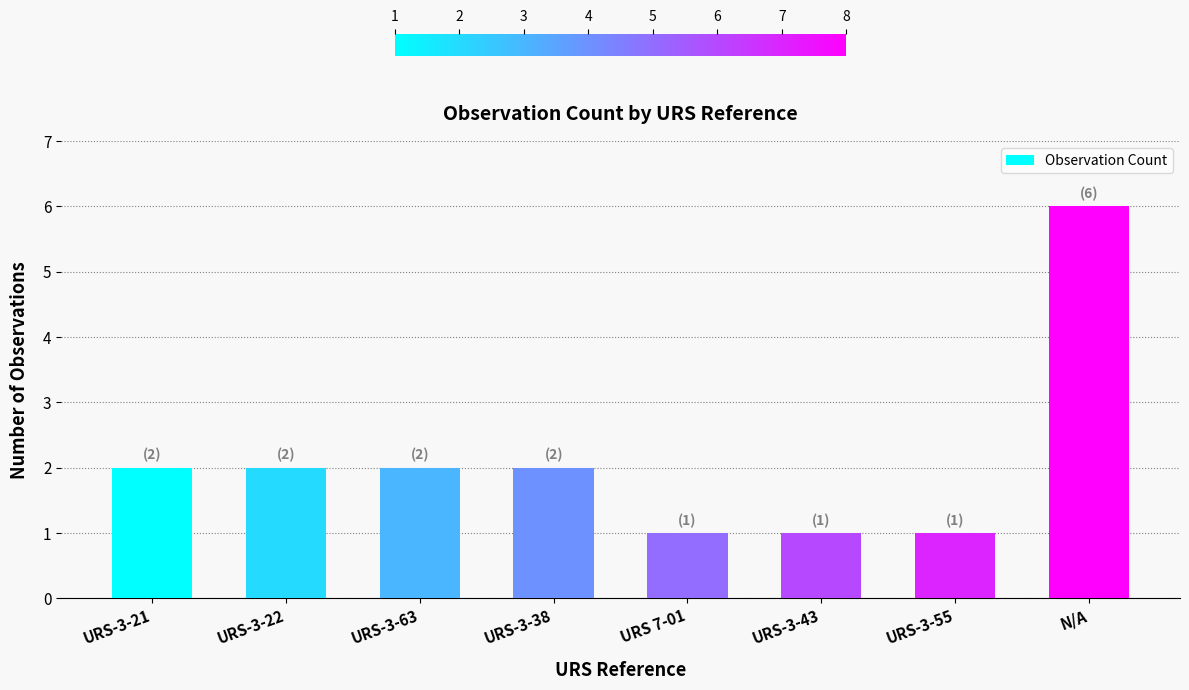

What is the difference between the maximum and minimum values?

5